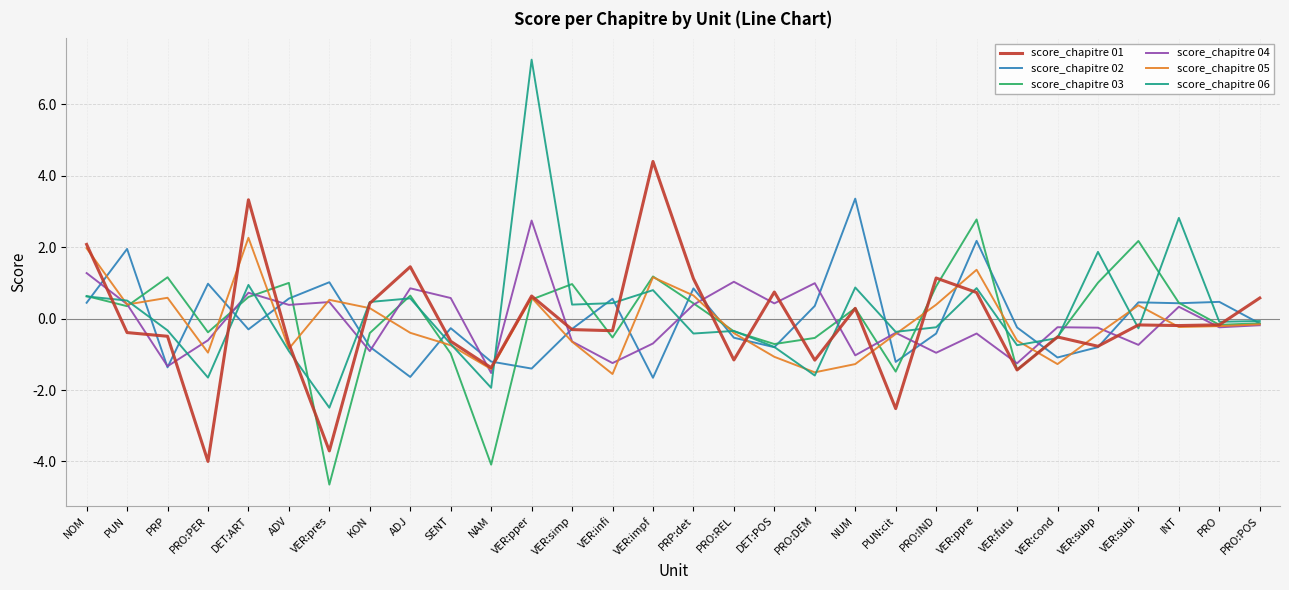

True or false: score_chapitre 03 and score_chapitre 02 cross at least once.

True